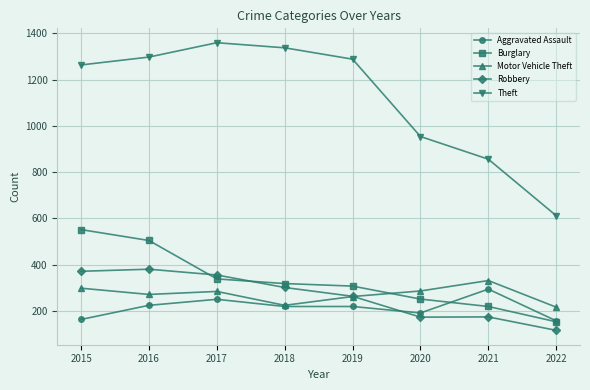

At which category does the chart reach its minimum across all series?

2022